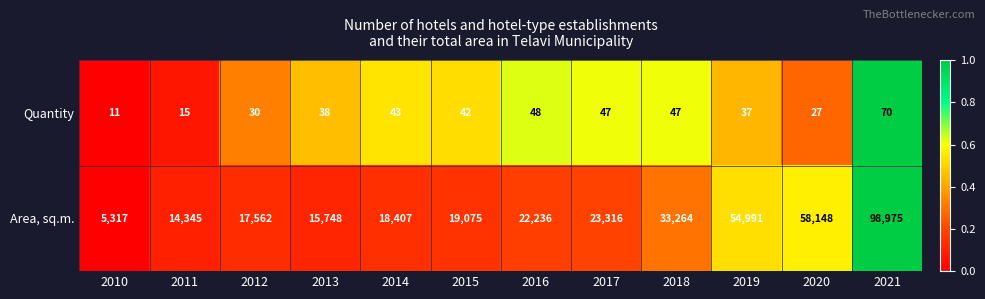

Rank the series by their average value, from lowest to highest.

Quantity, Area, sq.m.